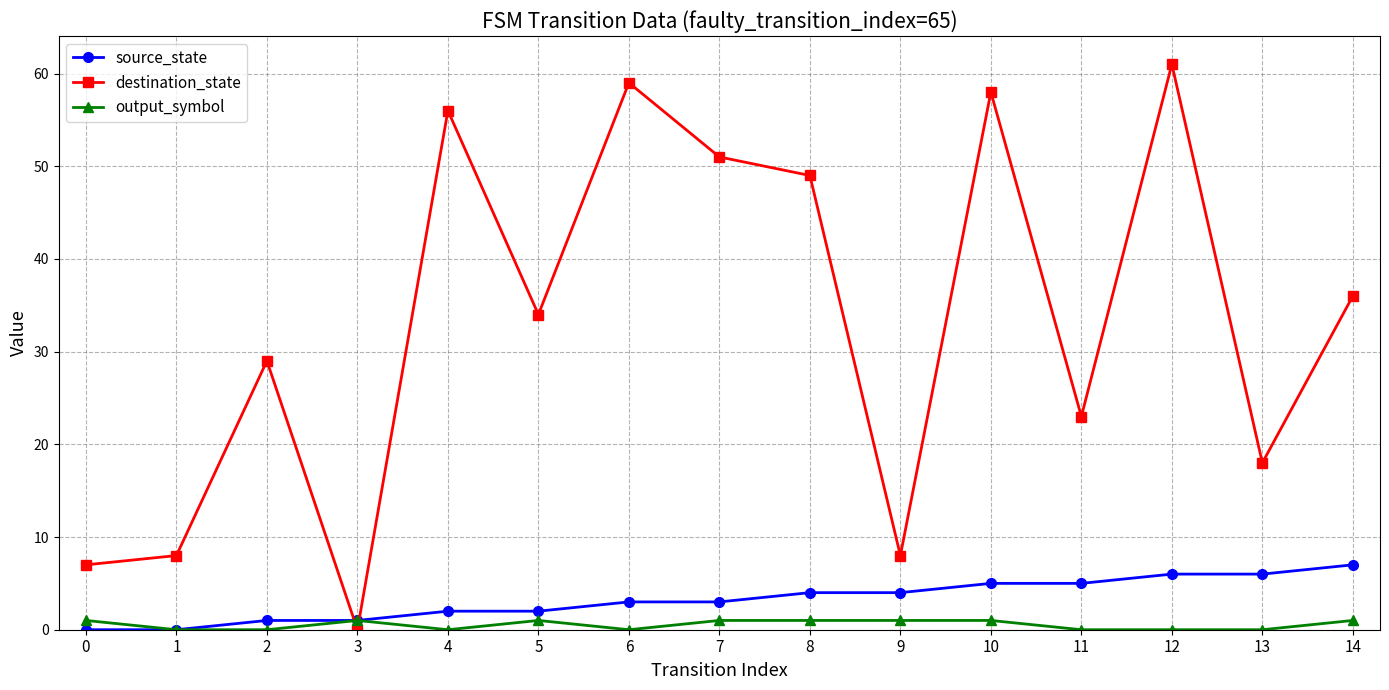

At which label does source_state reach its peak?

14